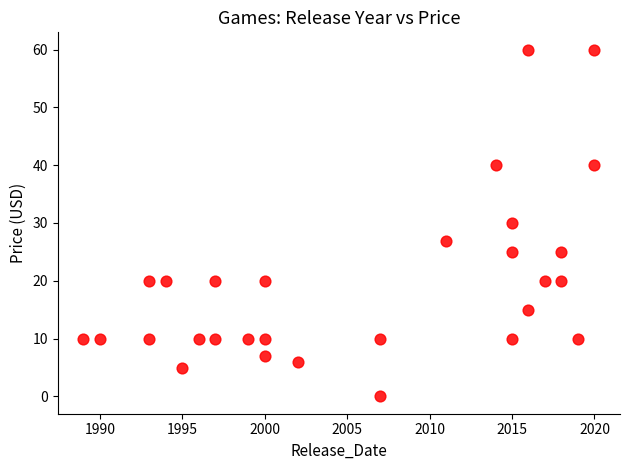

What Y value in the scatter plot is closest to 29?

30.0